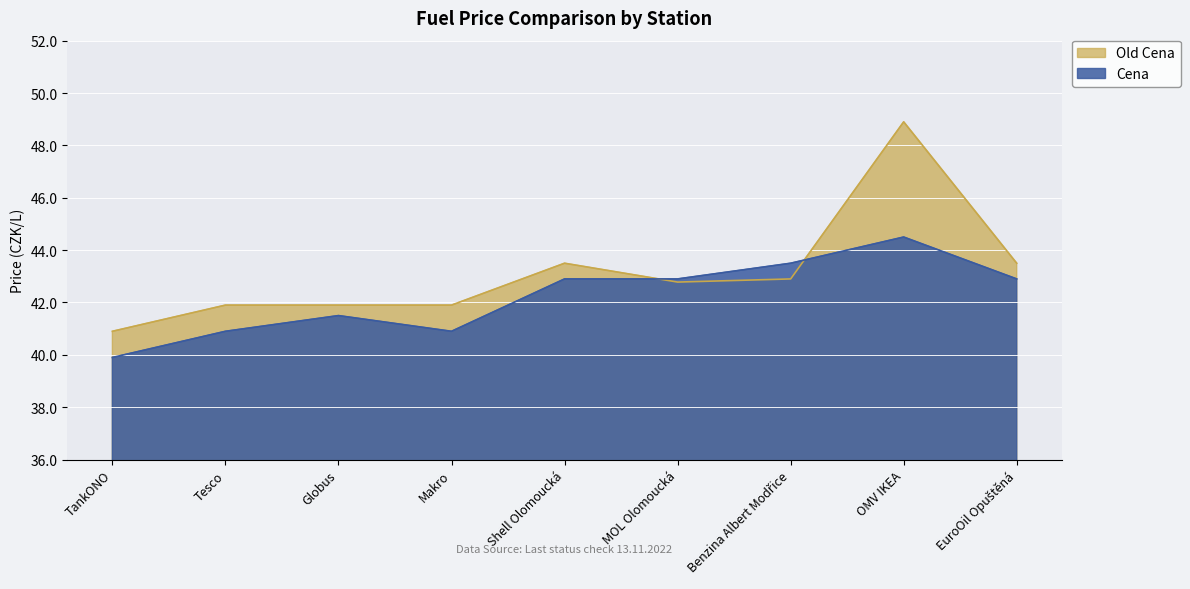

Which category has the highest value across all series?

OMV IKEA